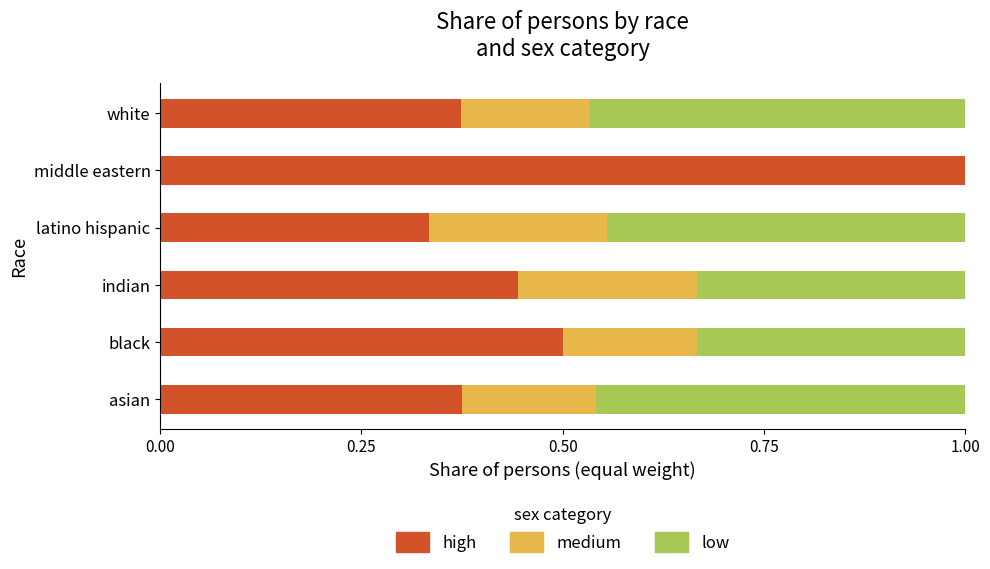

Is it true that high equals 0.6 at white?

False